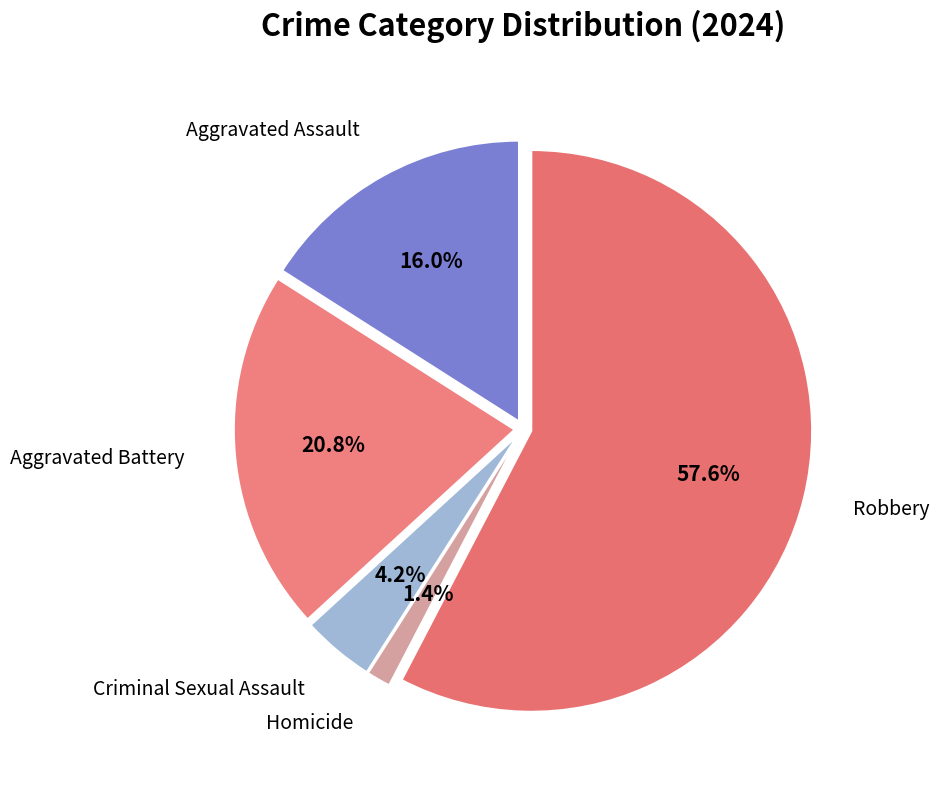

Between Aggravated Assault and Robbery, which is larger?

Robbery